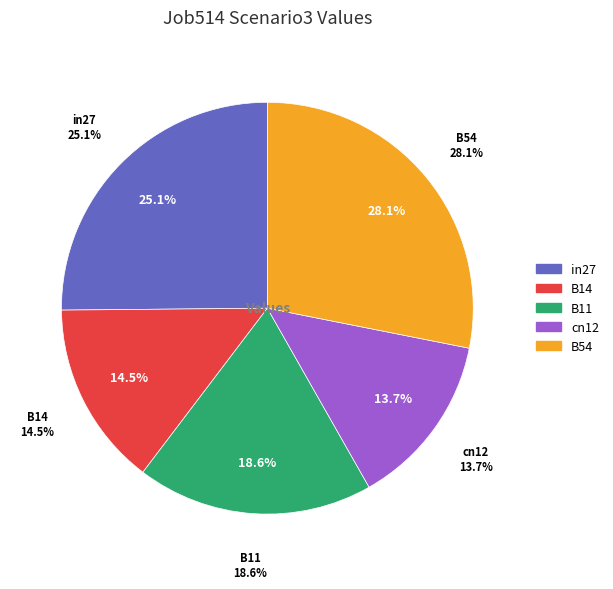

How many slices are in this pie chart?

5